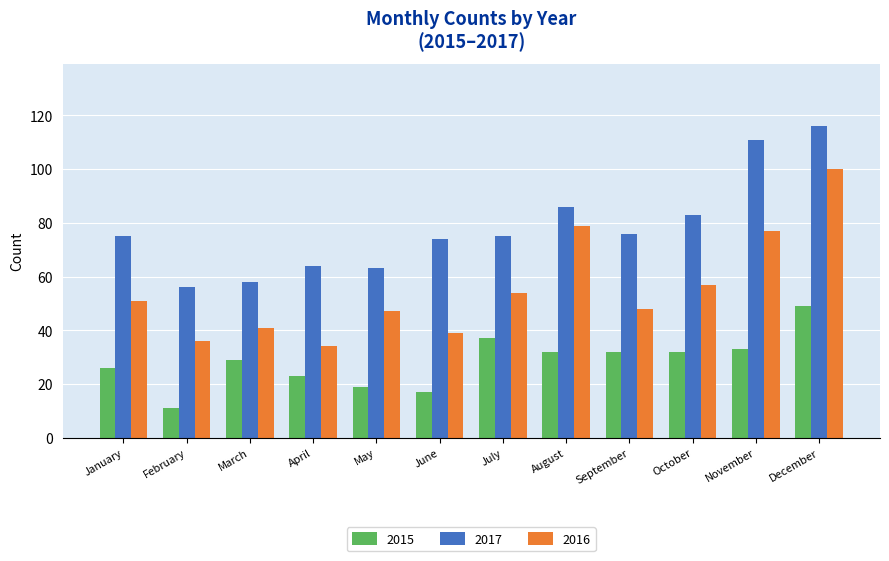

Are the bars grouped side by side (vs. stacked)?

Yes